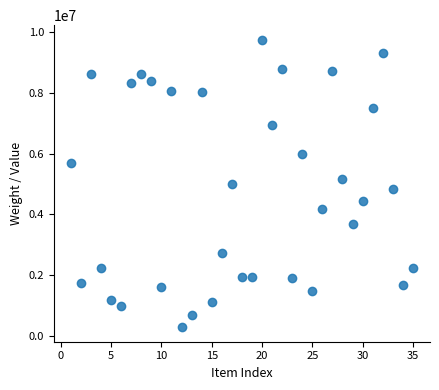

What is the range of Y values (max minus min)?

9468531